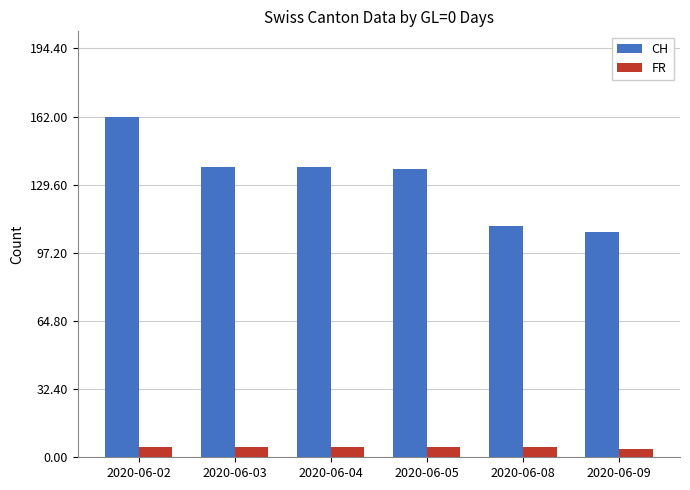

List the series in order of their overall mean, highest first.

CH, FR